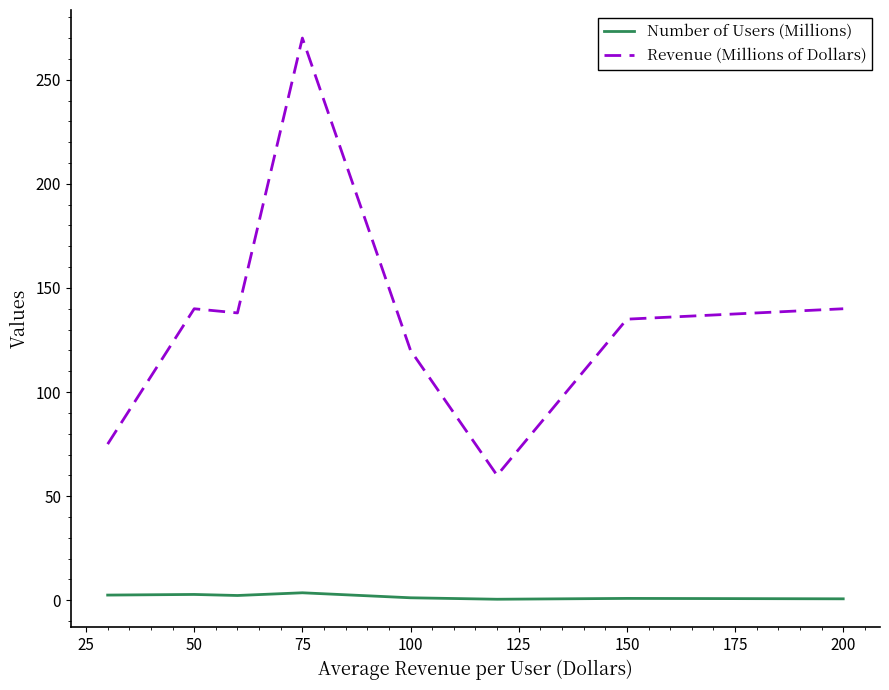

Which series has the widest spread of values?

Revenue (Millions of Dollars)